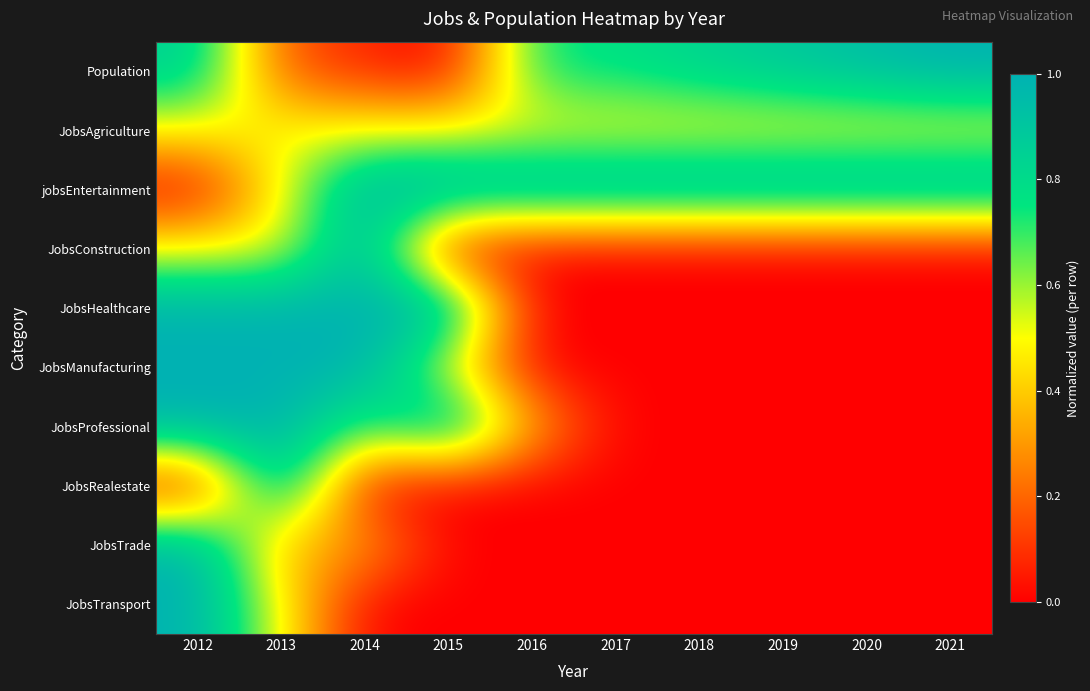

Which label corresponds to the largest value in the chart?

2021